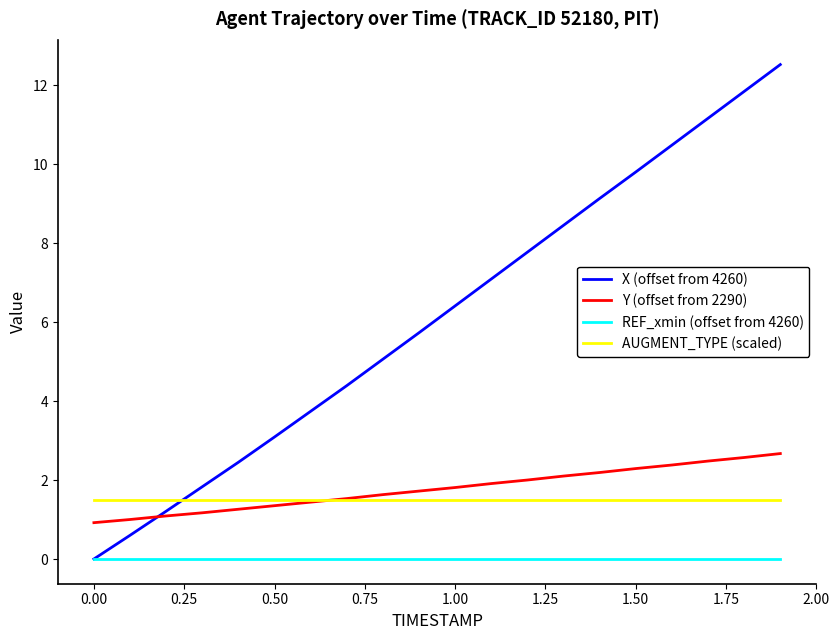

List the series in order of their peak value, highest first.

X (offset from 4260), Y (offset from 2290), AUGMENT_TYPE (scaled), REF_xmin (offset from 4260)